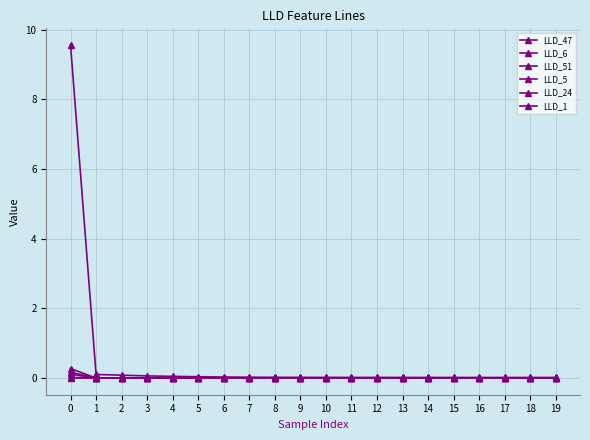

Is it true that LLD_24 equals -0.0 at 14?

True